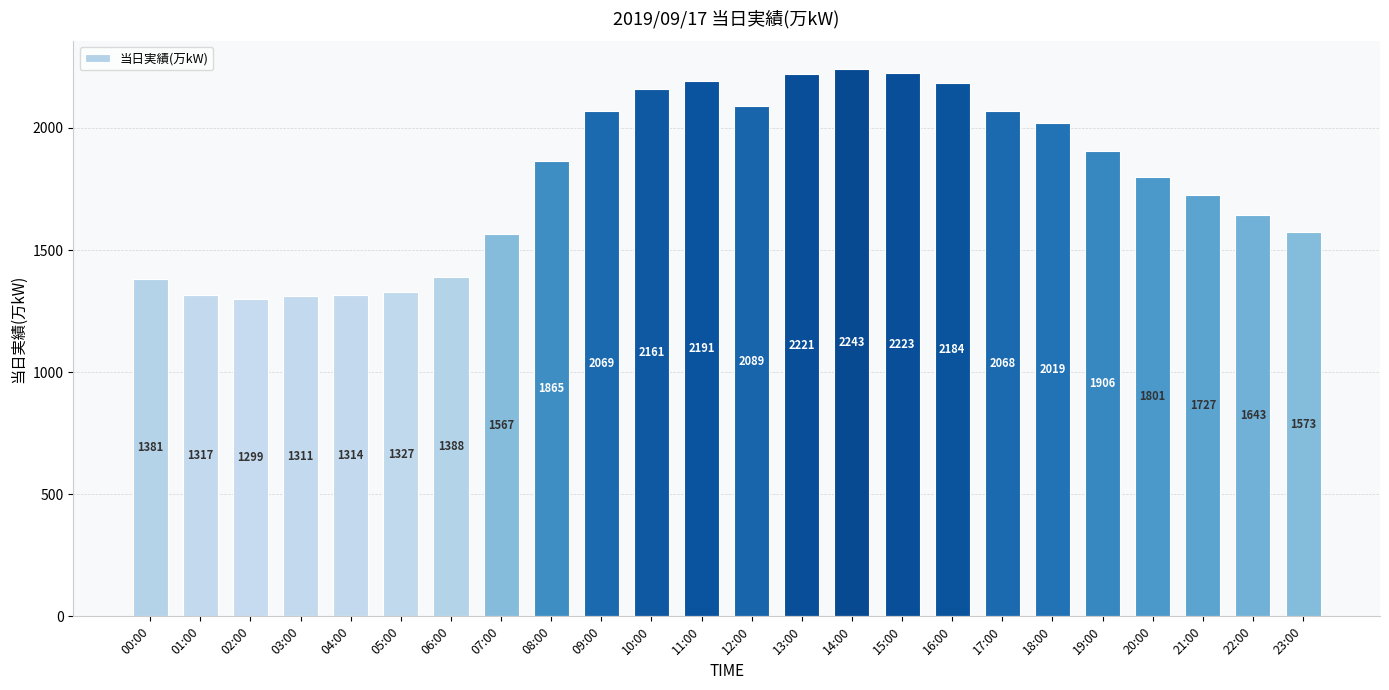

What is the sum of the values at 22:00 and 01:00?

2960